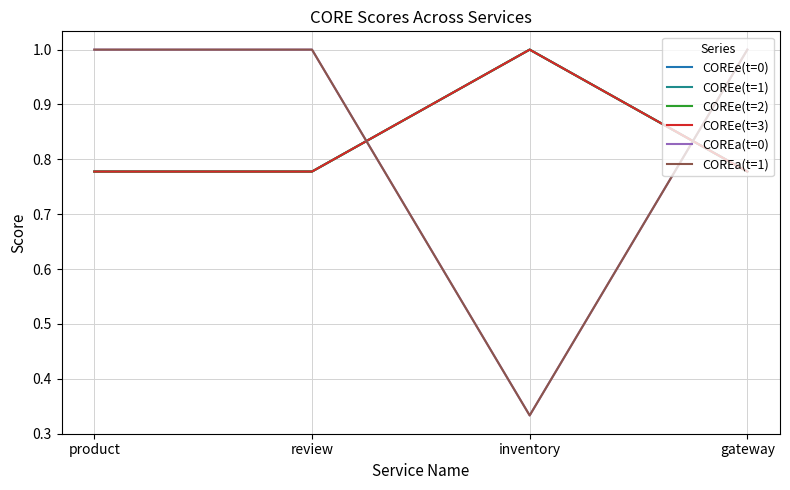

What is the average value of the COREe(t=3) series?

0.8